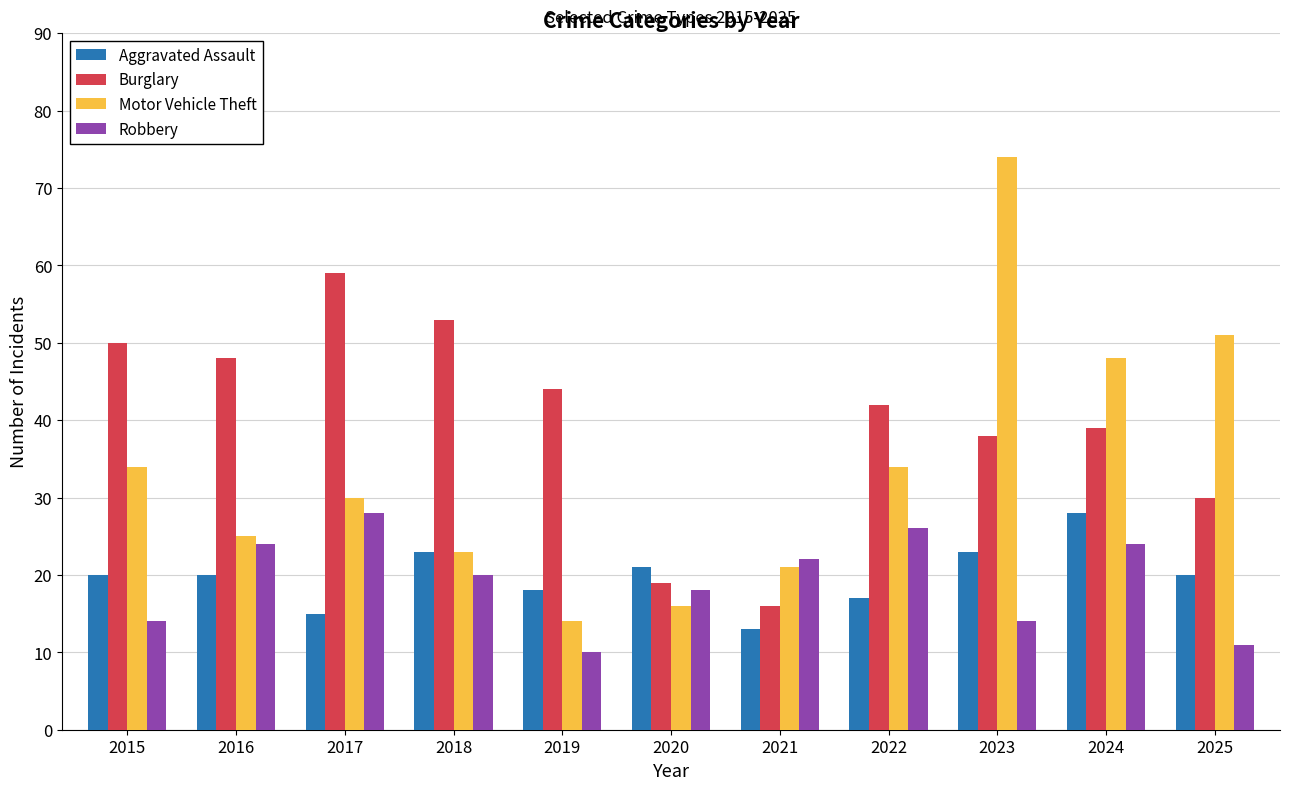

How many data points in Burglary are less than 42?

5